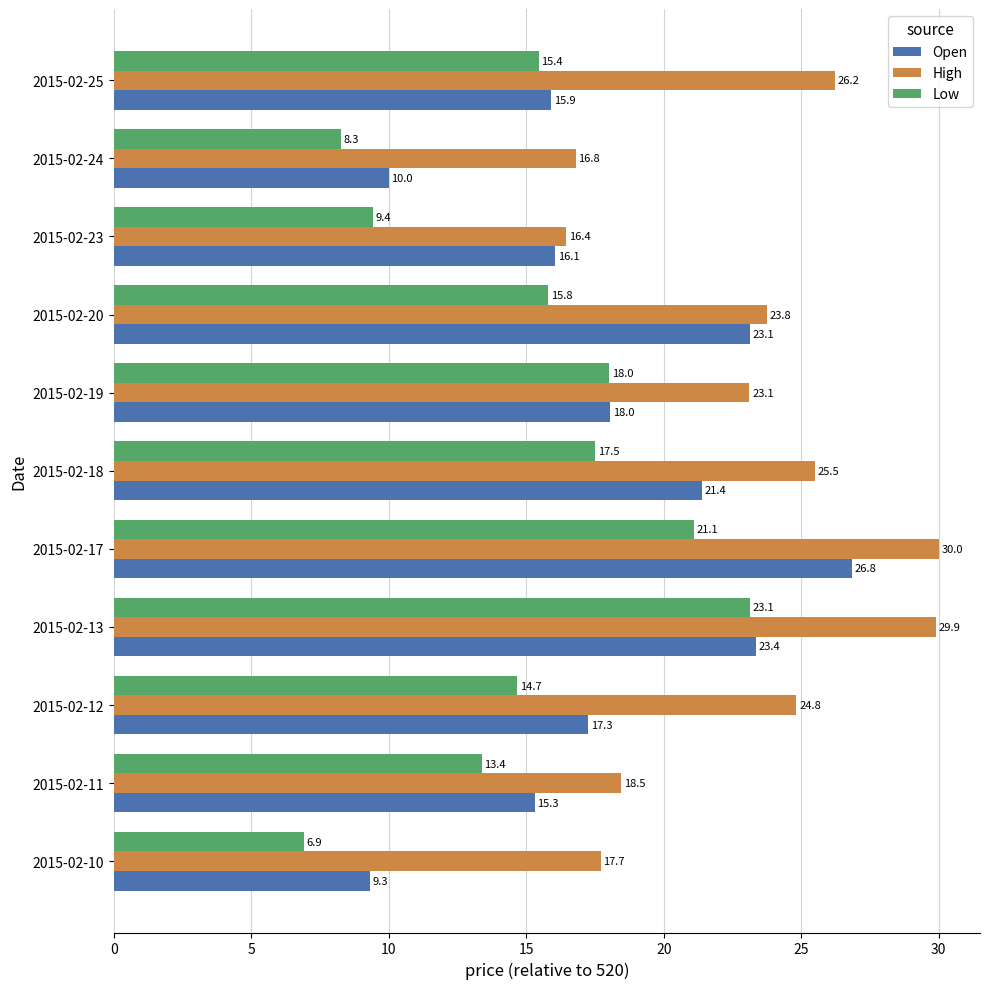

What is the difference between the highest and lowest values at 2015-02-10?

10.8